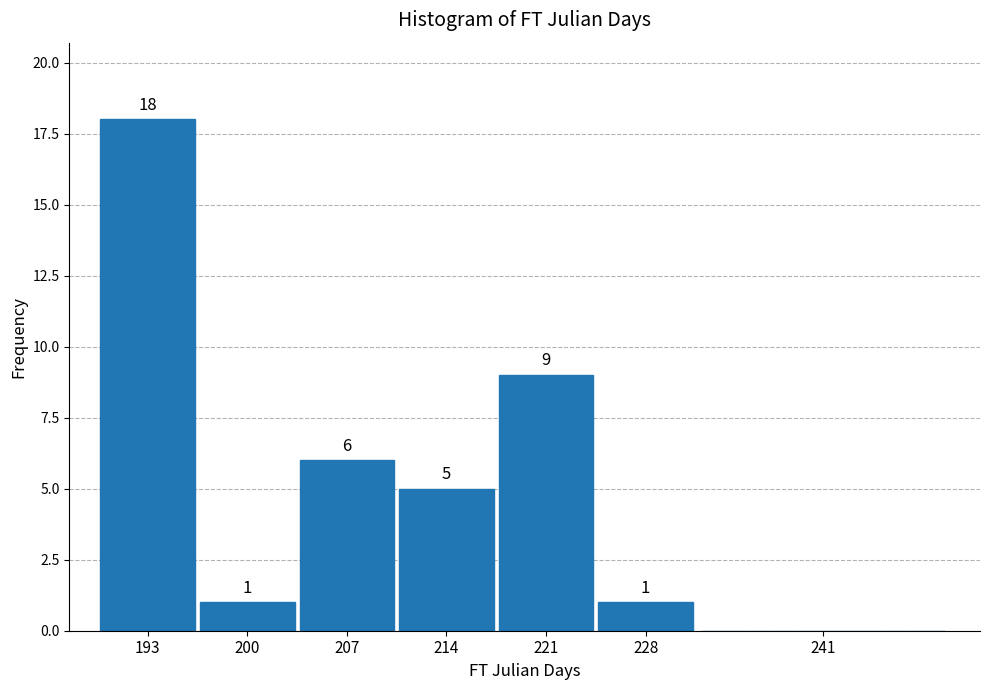

Reading left to right, transcribe all the data shown in this chart.

193=18	200=1	207=6	214=5	221=9	228=1	241=0